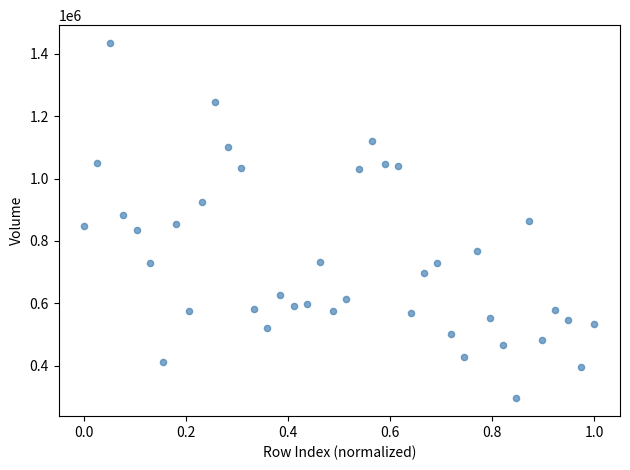

What is the range of Y values (max minus min)?

1139200